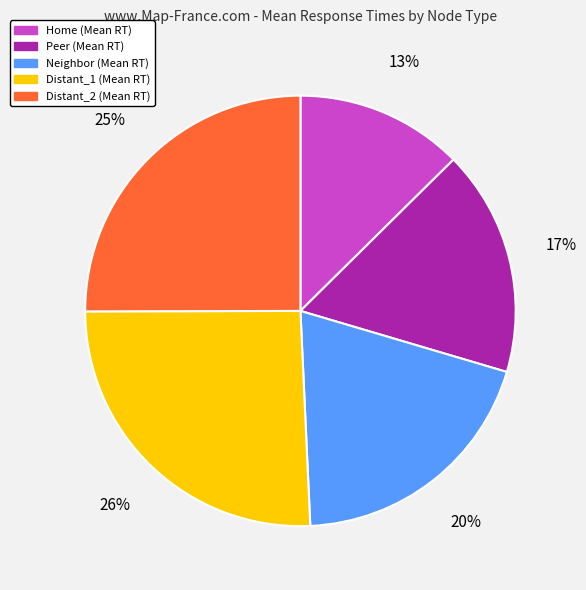

Count the number of slices in the pie.

5